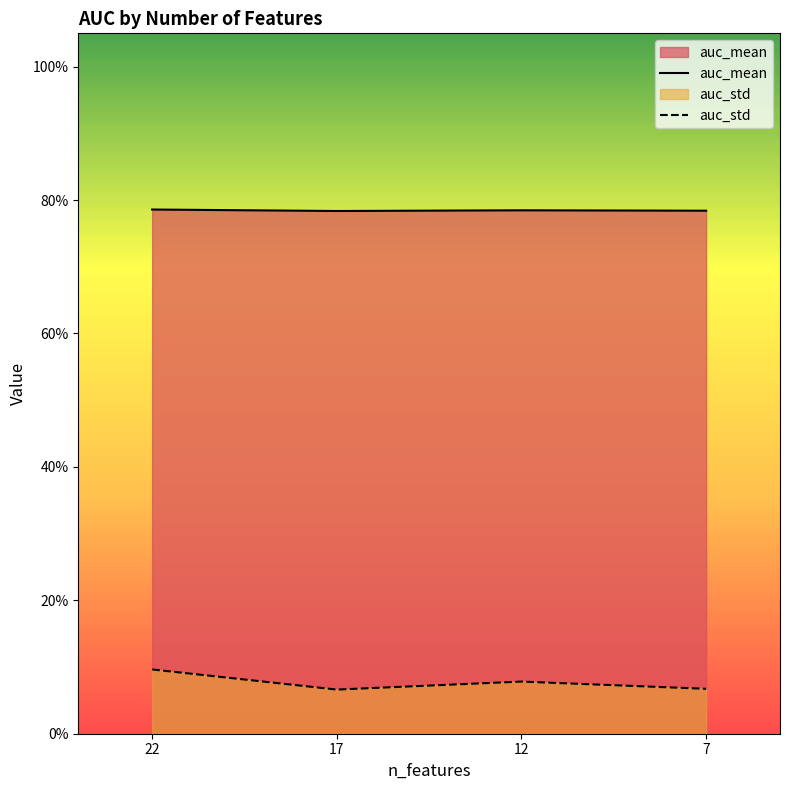

What is the average value of the auc_mean series?

0.8